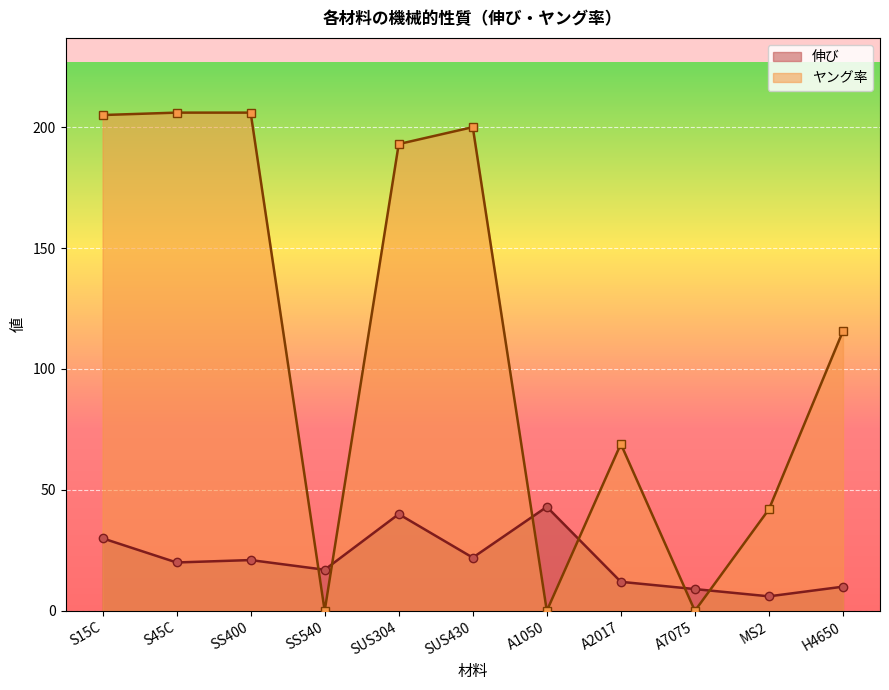

At which category is the sum across all series the highest?

S15C